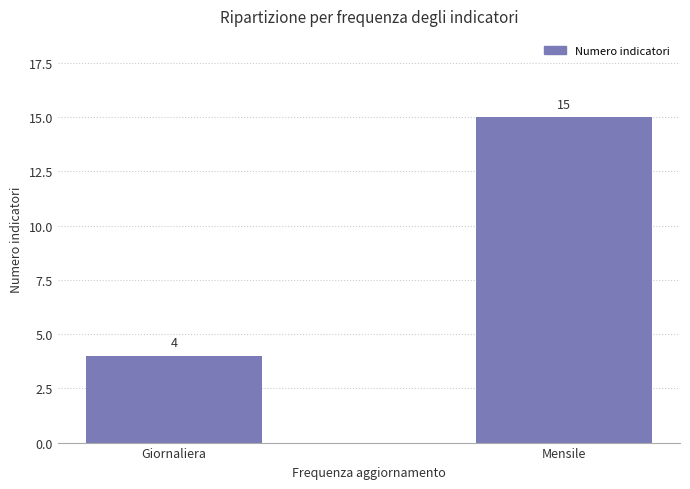

List the labels in order of value, smallest first.

Giornaliera, Mensile